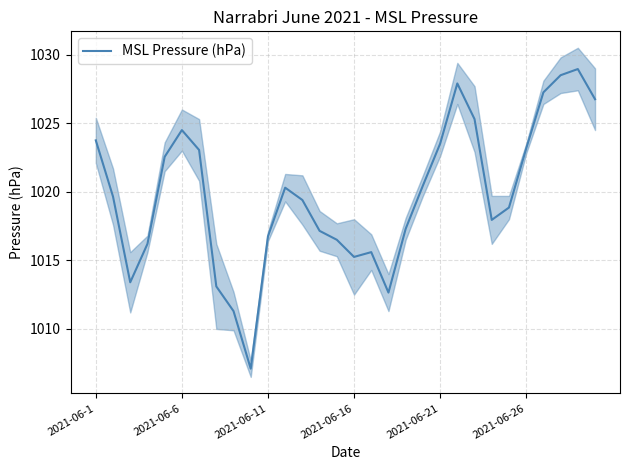

What is the change in value from 16 to 24?

+3.3